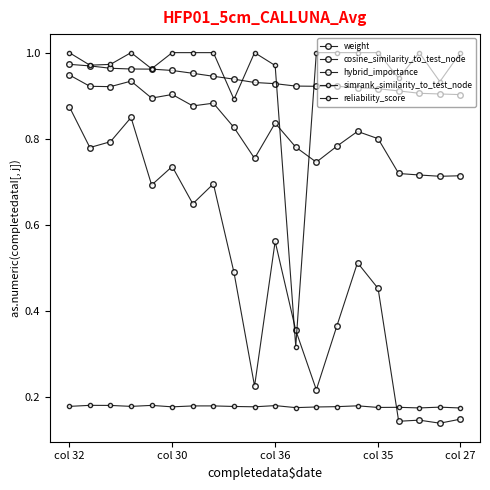

How many times do cosine_similarity_to_test_node and reliability_score cross each other?

2